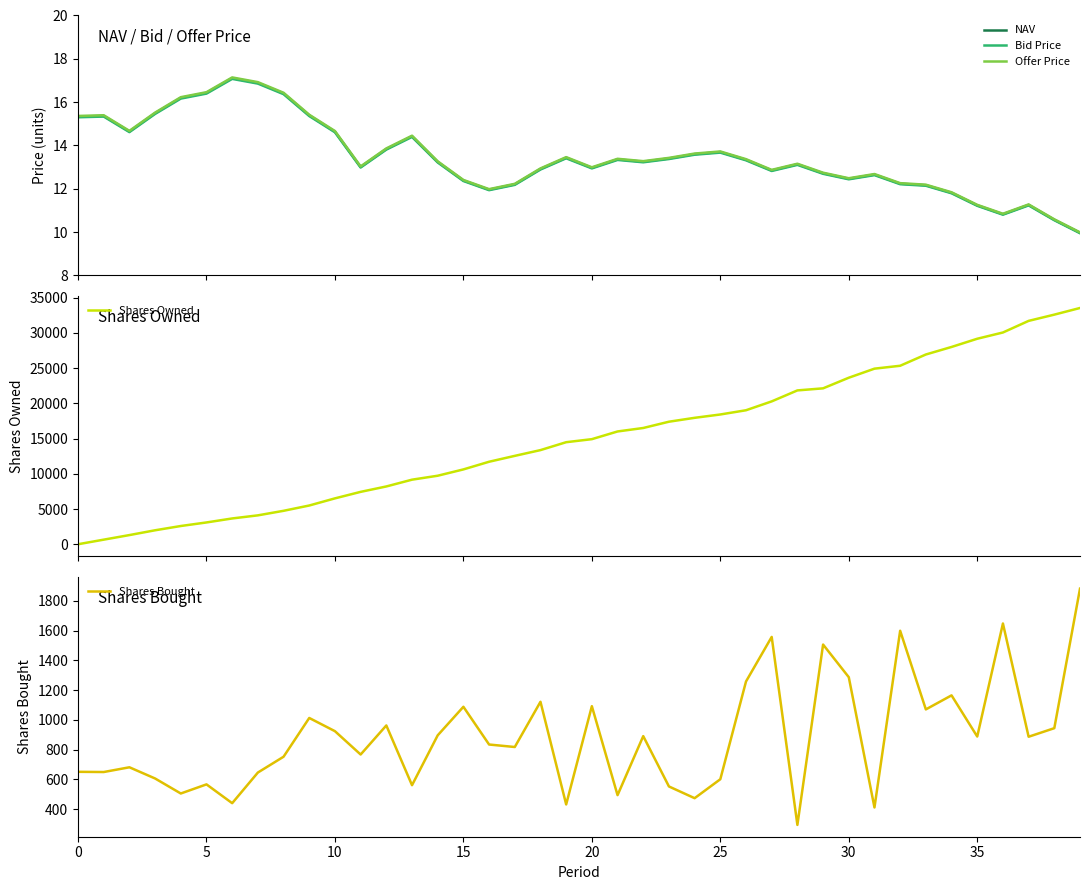

True or false: Shares Bought and NAV intersect in this chart.

False